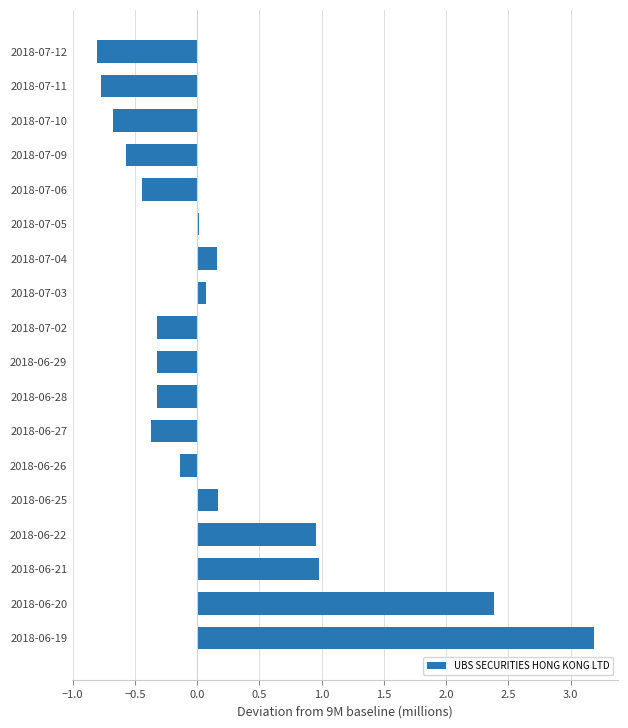

What is the greatest value displayed?

3.2